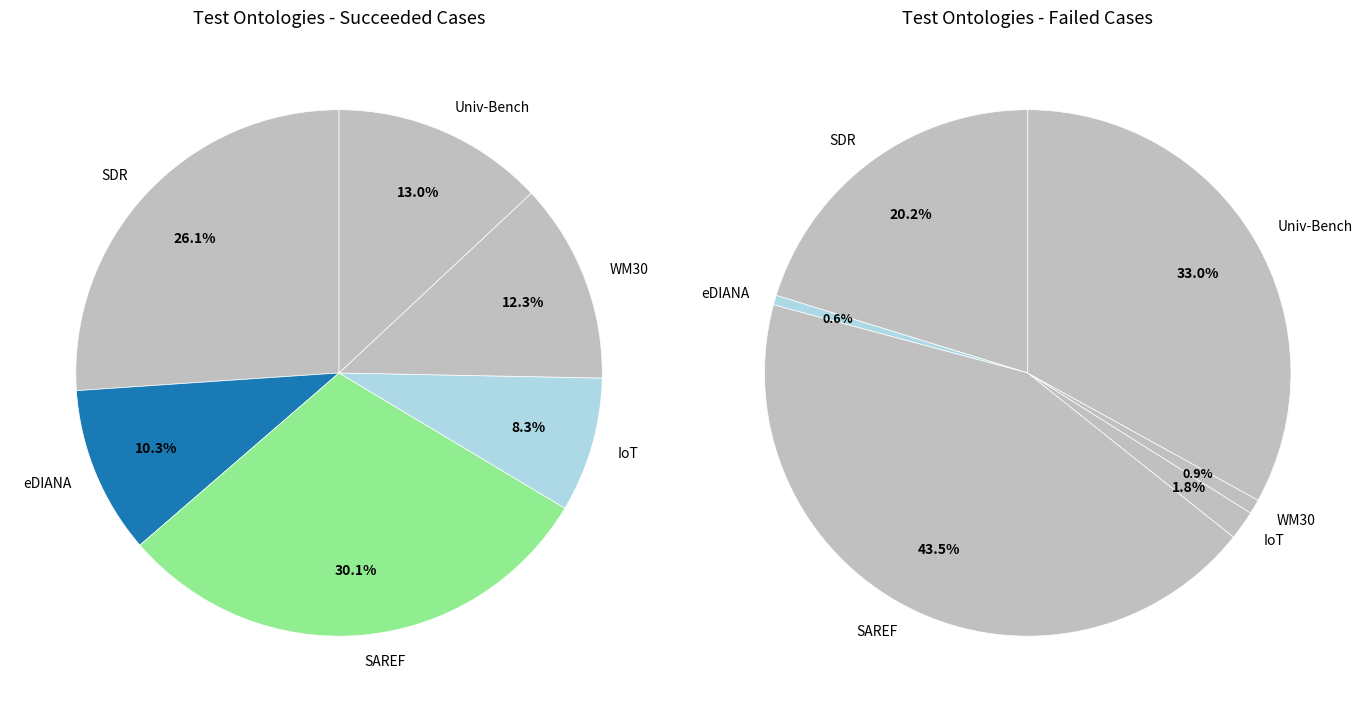

How many segments does this pie chart have?

6